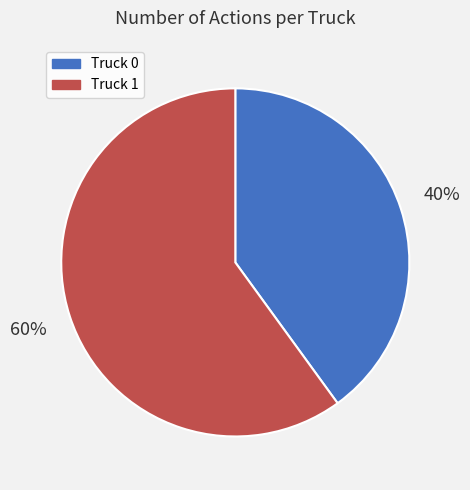

To the nearest percent, what is the average slice percentage?

50%